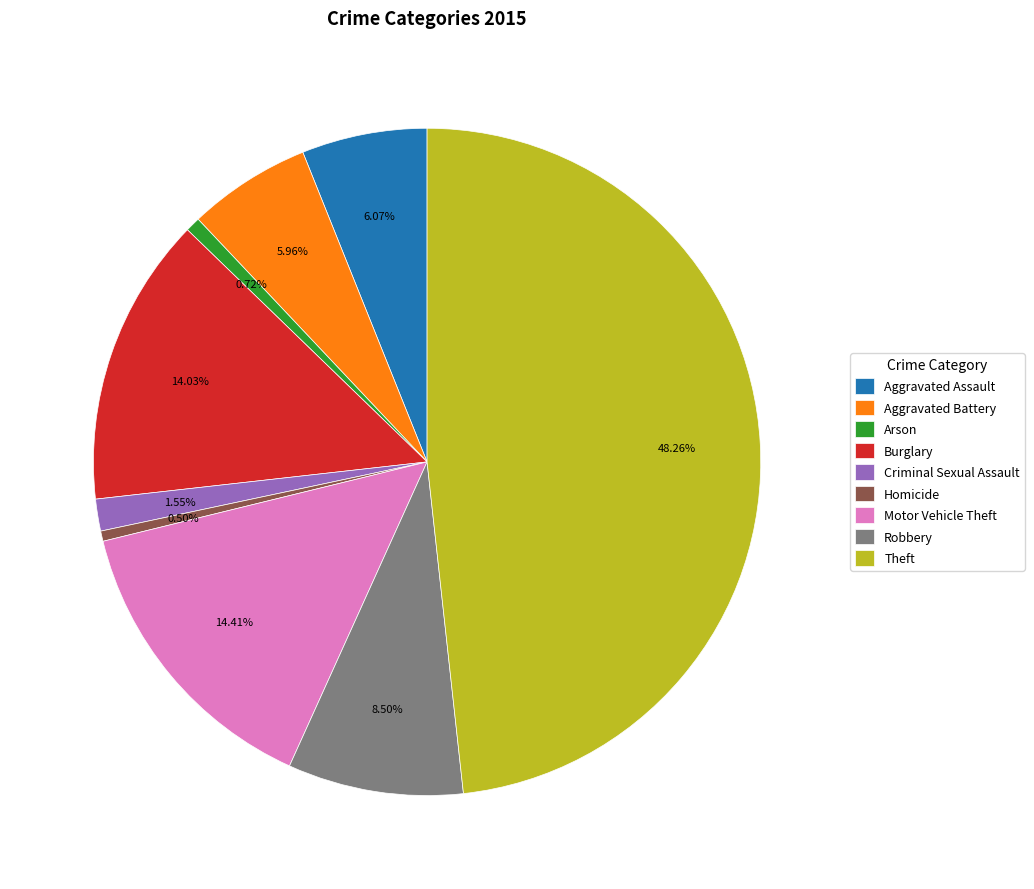

Do Aggravated Battery and Theft together represent more than half of the pie?

Yes